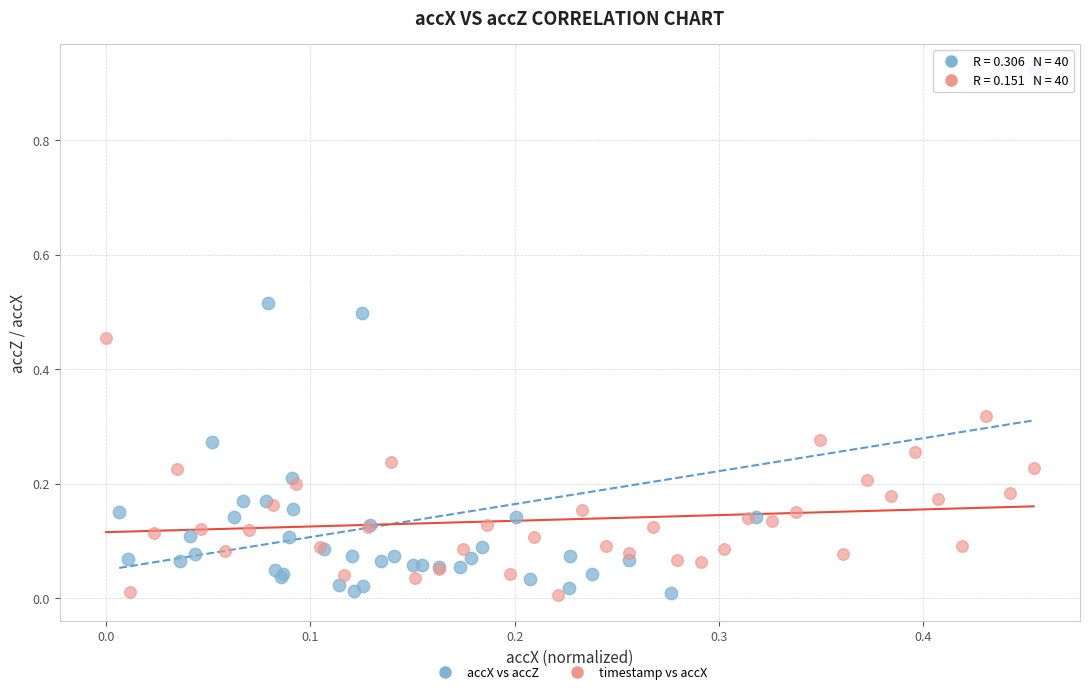

Which series reaches the maximum Y coordinate?

accX vs accZ